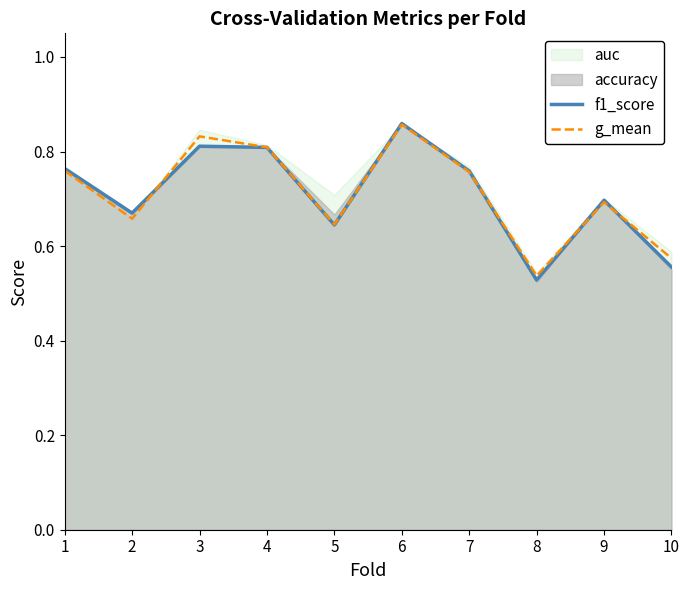

What is the sum of the f1_score values at 7 and 2?

1.4